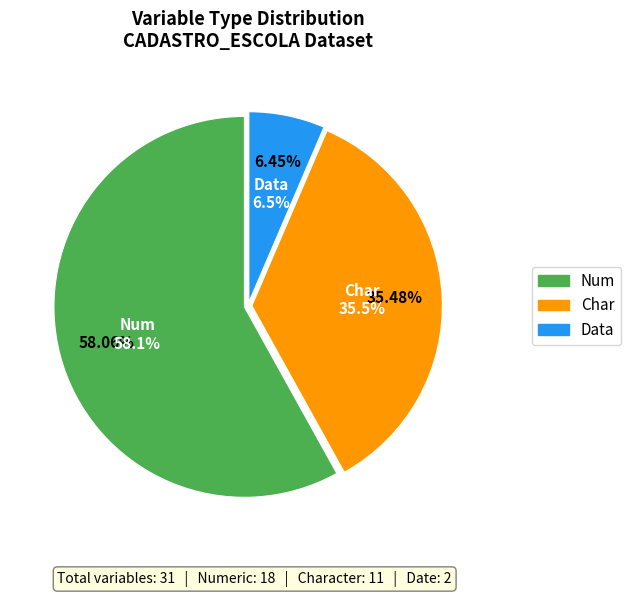

Which slice is the smallest?

Data